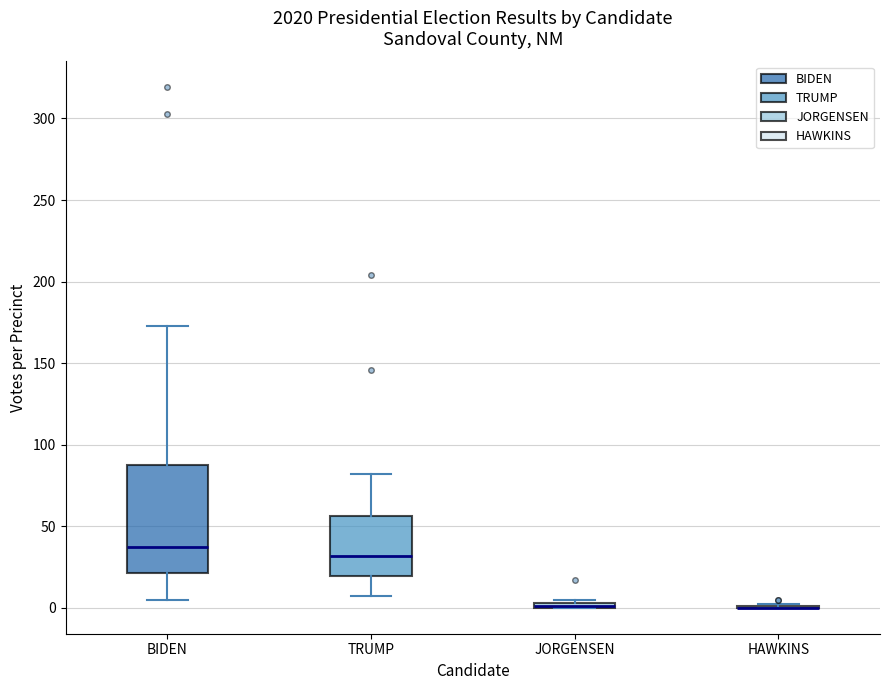

Where is the lower edge of the box for TRUMP on the y-axis? The values are not printed on the chart, so give them approximately, as read against the axis.

20